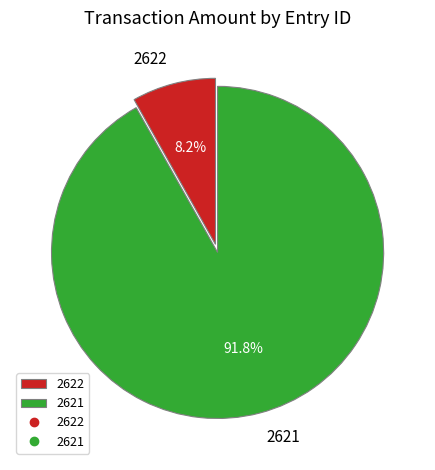

Which has a higher value, 2622 or 2621?

2621